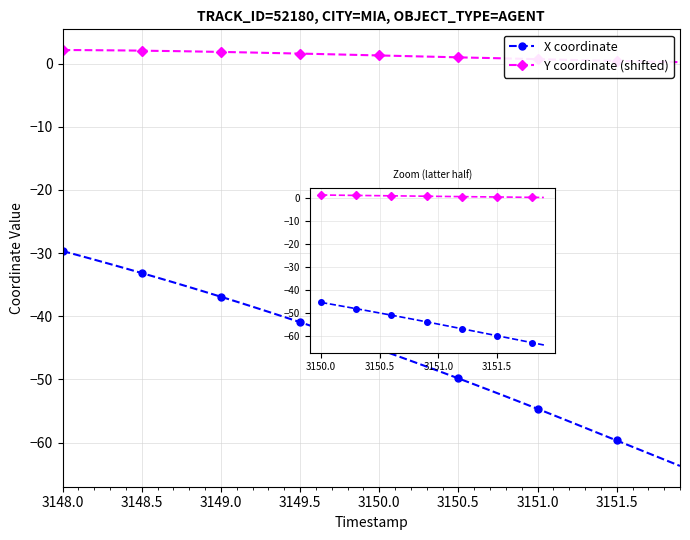

True or false: Y coordinate (shifted) and X coordinate intersect in this chart.

False